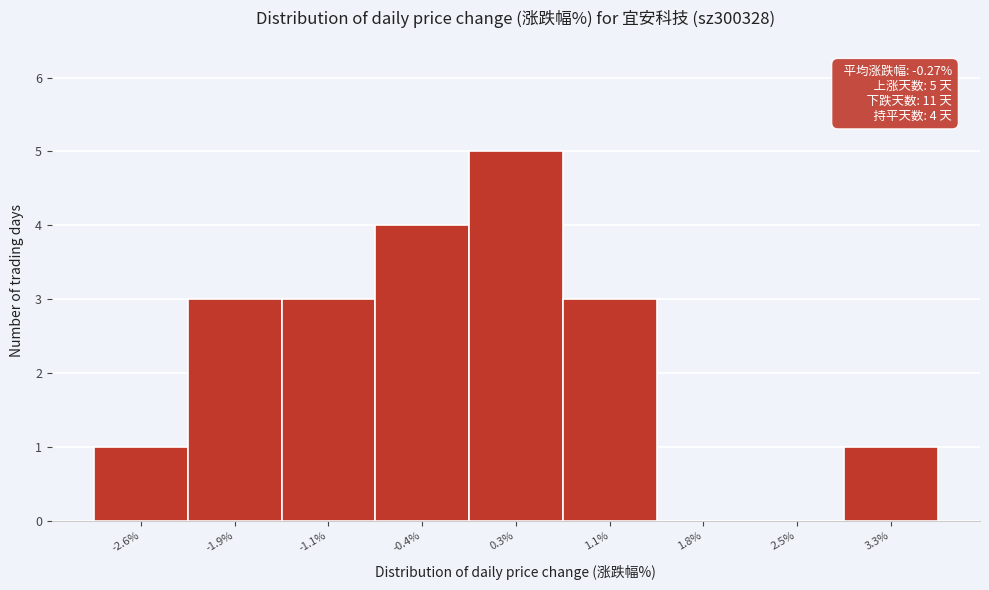

Over which range of the x-axis is the bar tallest?

0.0 to 0.7